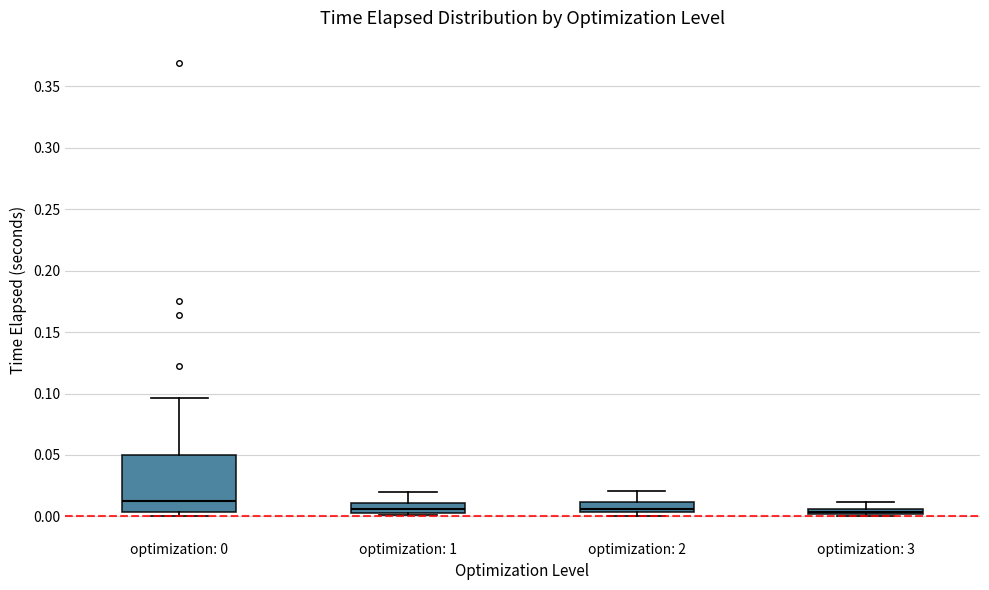

Which box is the tallest, from its lower edge to its upper edge?

optimization: 0